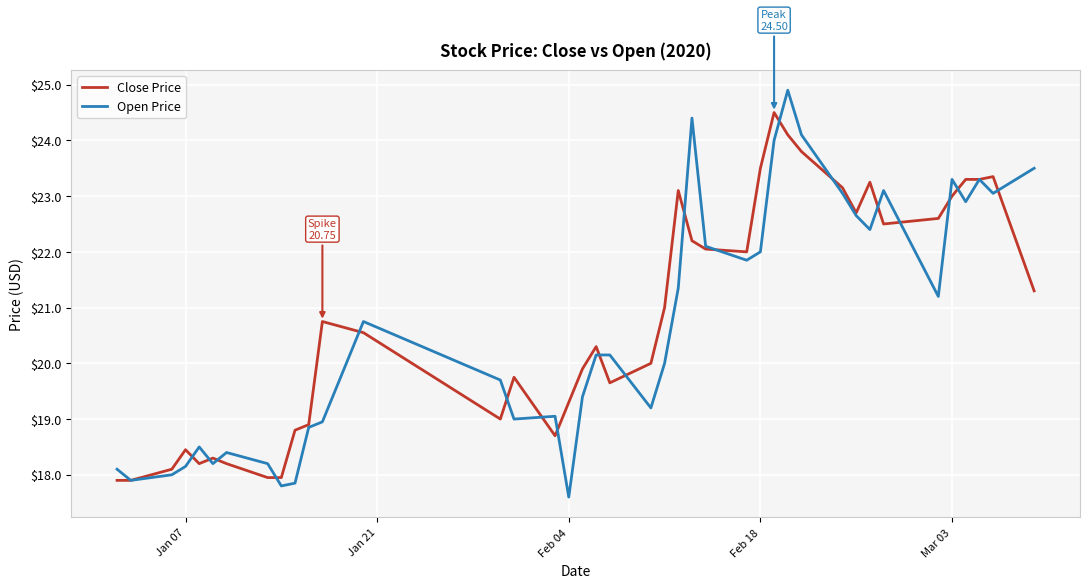

Which series has the largest range (max minus min)?

Open Price